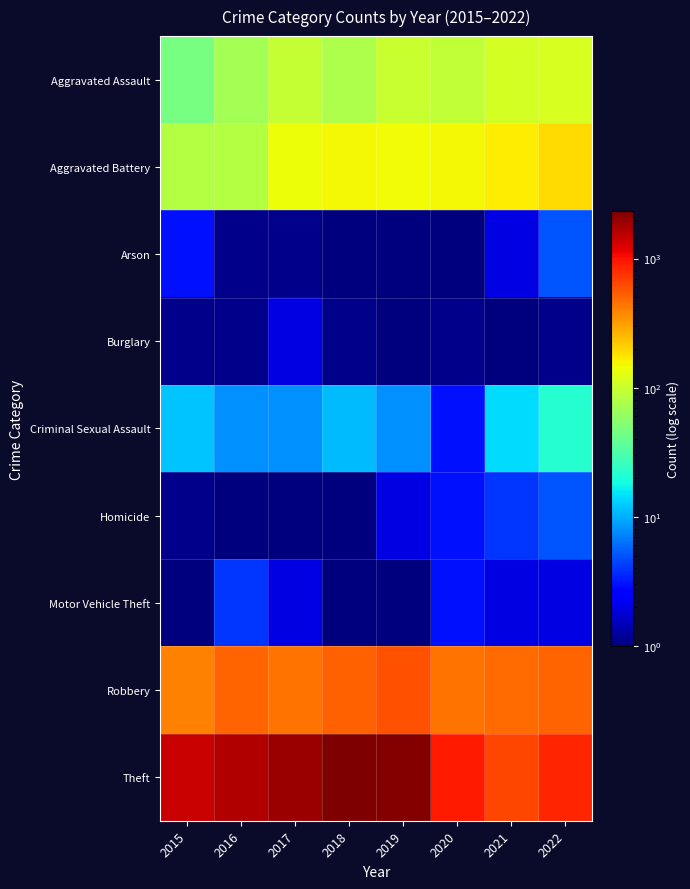

How many series are shown in this chart?

9